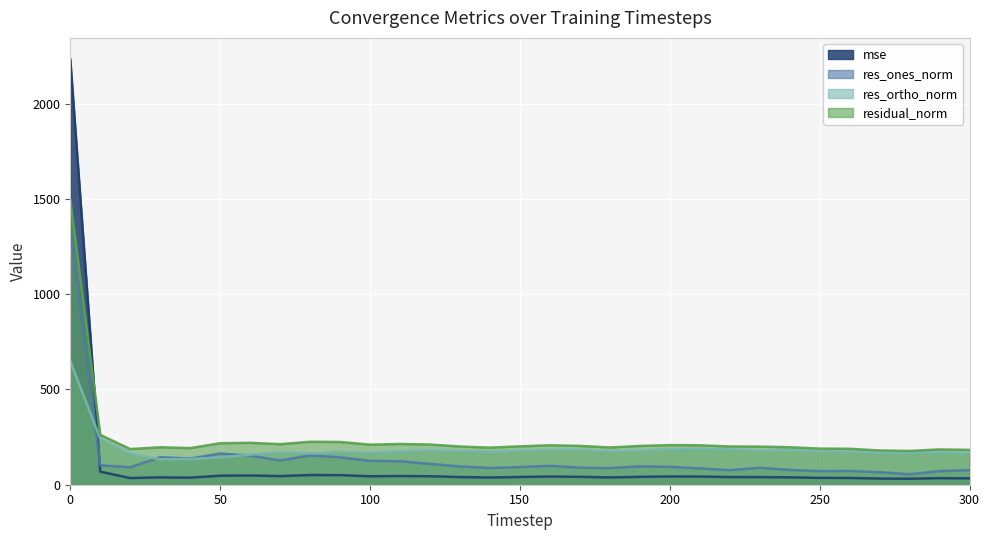

How many data points in res_ones_norm are less than 93?

15